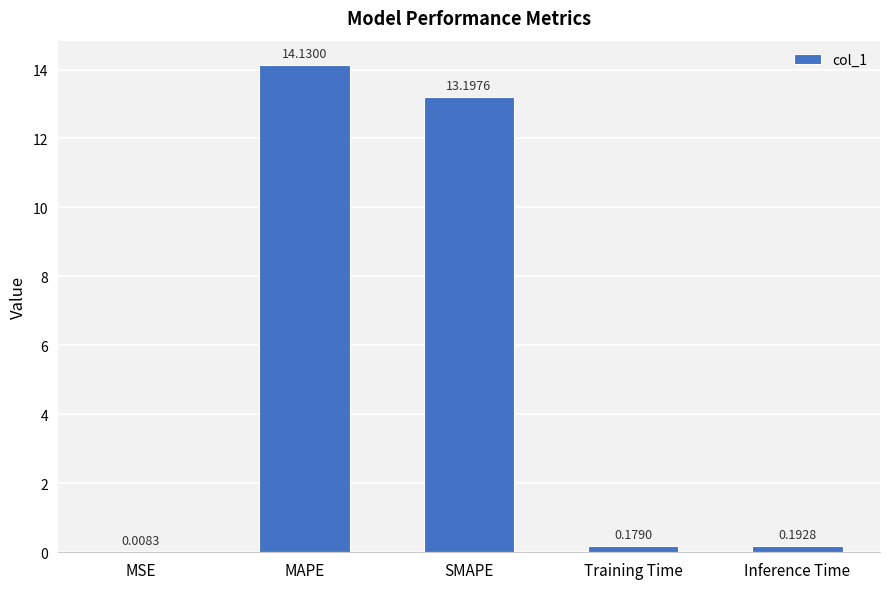

What is the sum of the values at Training Time and Inference Time?

0.4